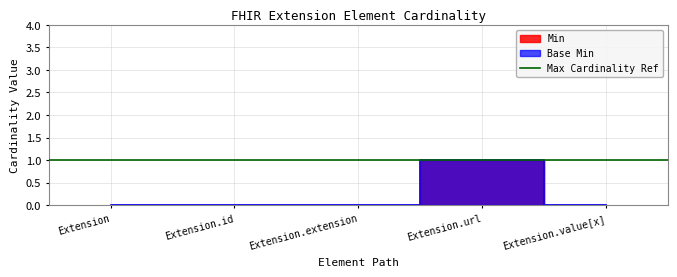

Rank the categories by Min value from highest to lowest.

Extension.url, Extension, Extension.id, Extension.extension, Extension.value[x]